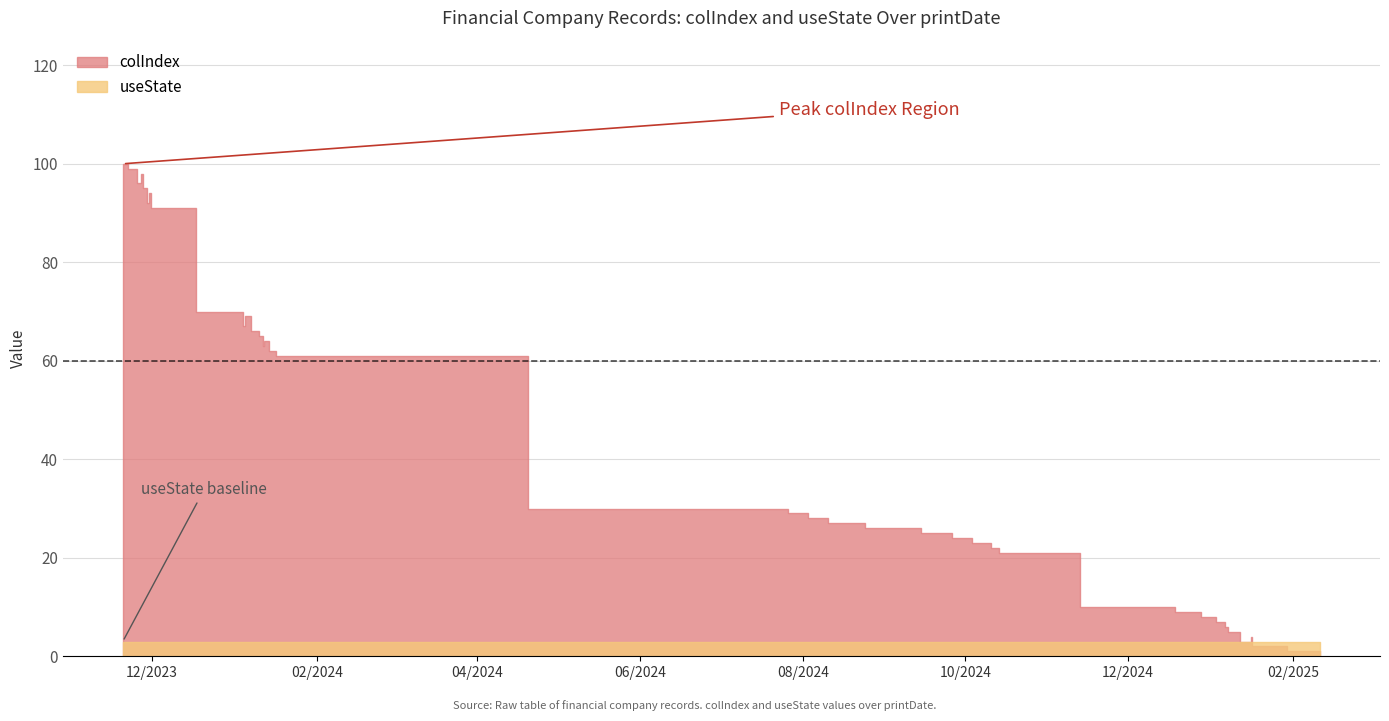

Does the chart display data point markers on the line(s)?

No